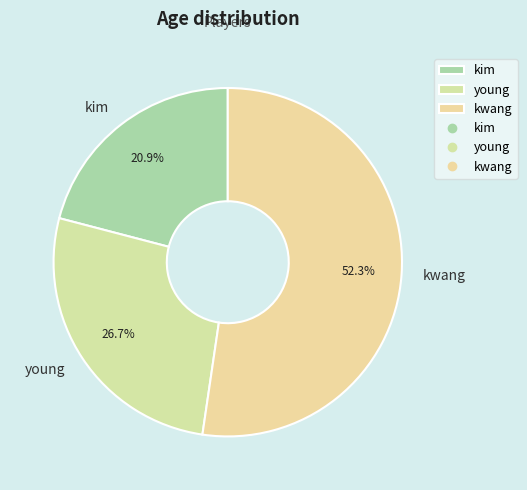

What is the largest slice in the pie chart?

kwang